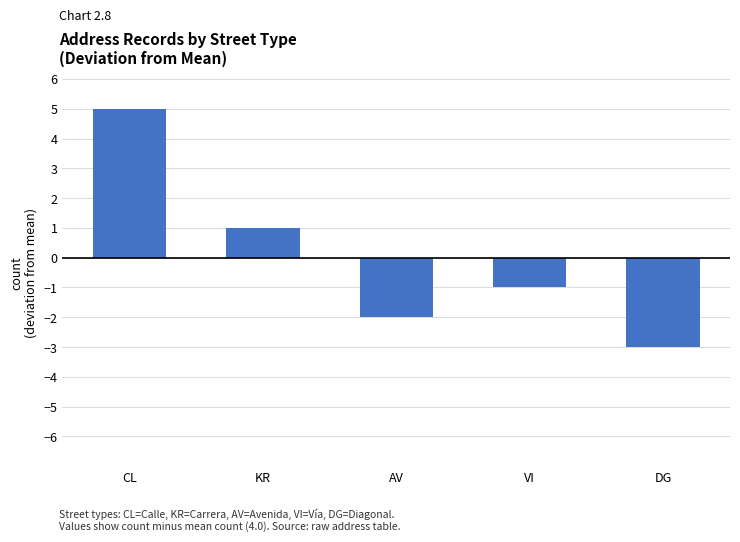

Reading right to left, list all the values displayed in this chart.

DG=-3	VI=-1	AV=-2	KR=1	CL=5